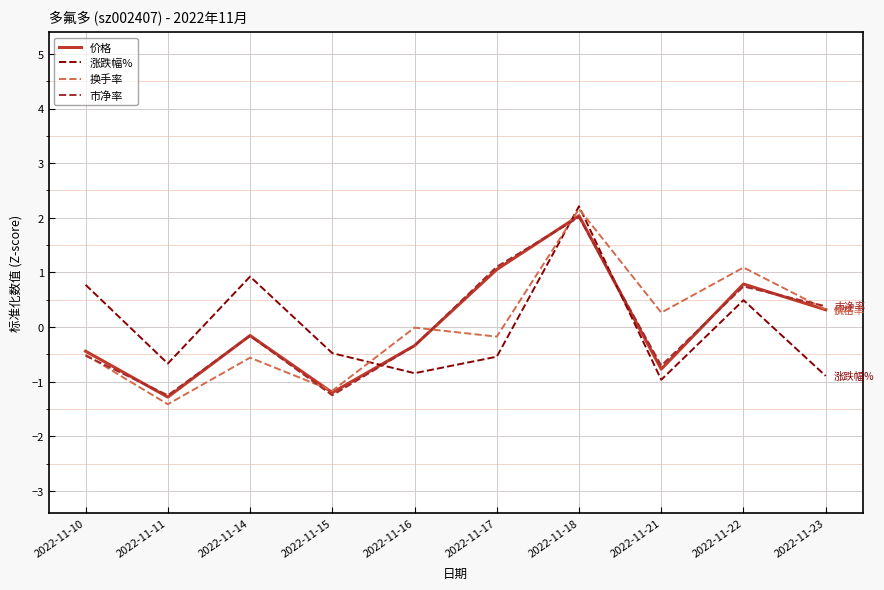

Does the chart display data point markers on the line(s)?

No